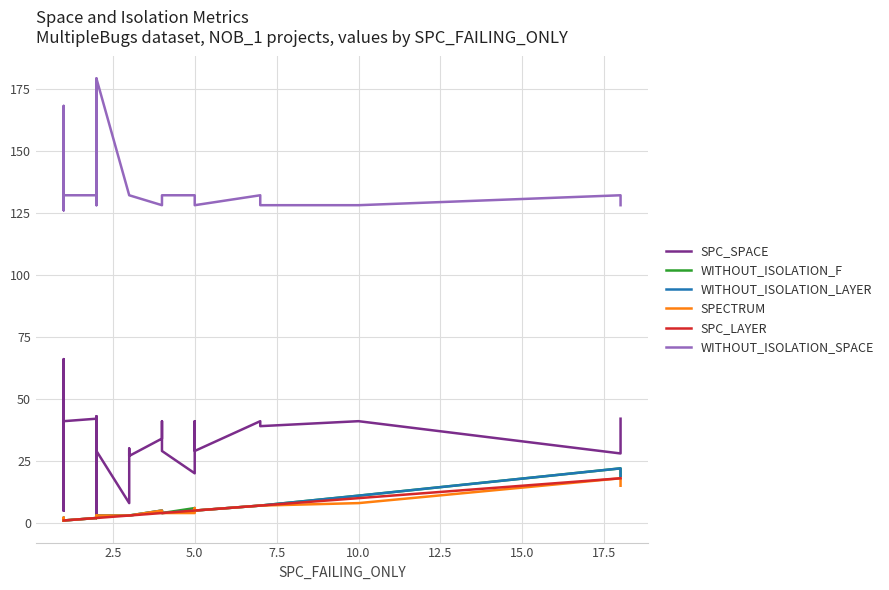

What is the sum of all WITHOUT_ISOLATION_F values?

164